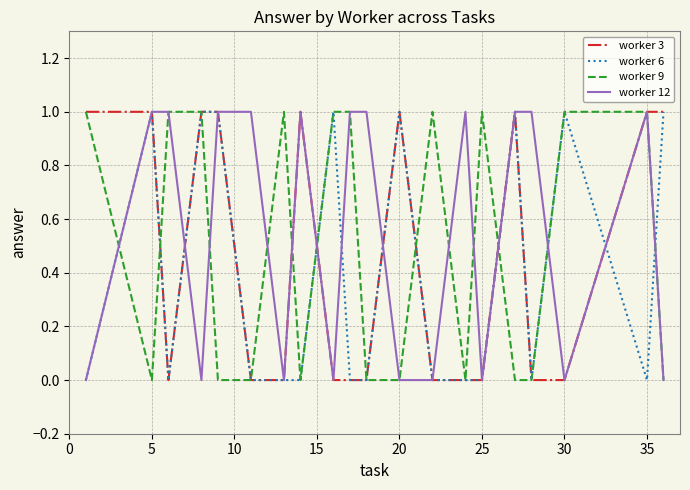

Rank the series by their average value, from lowest to highest.

worker 6, worker 3, worker 9, worker 12